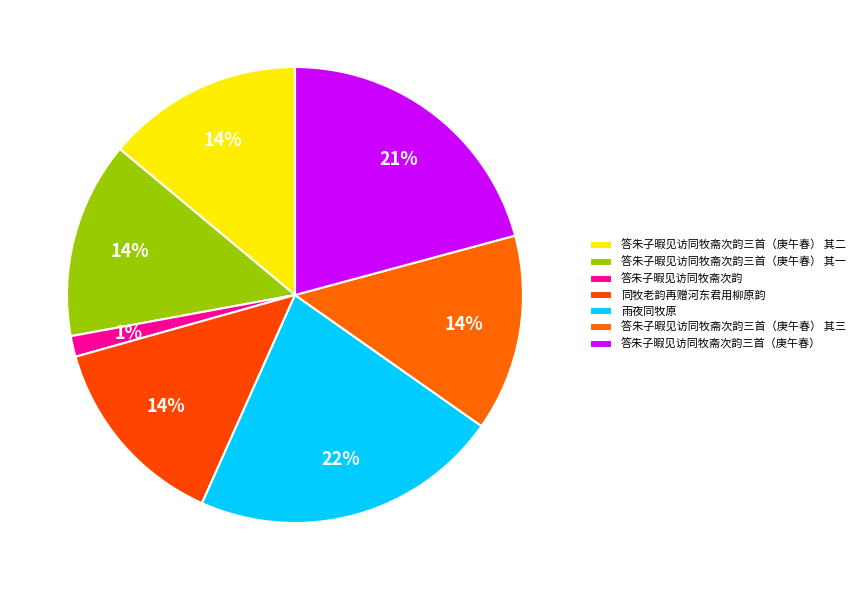

How many slices are in this pie chart?

7